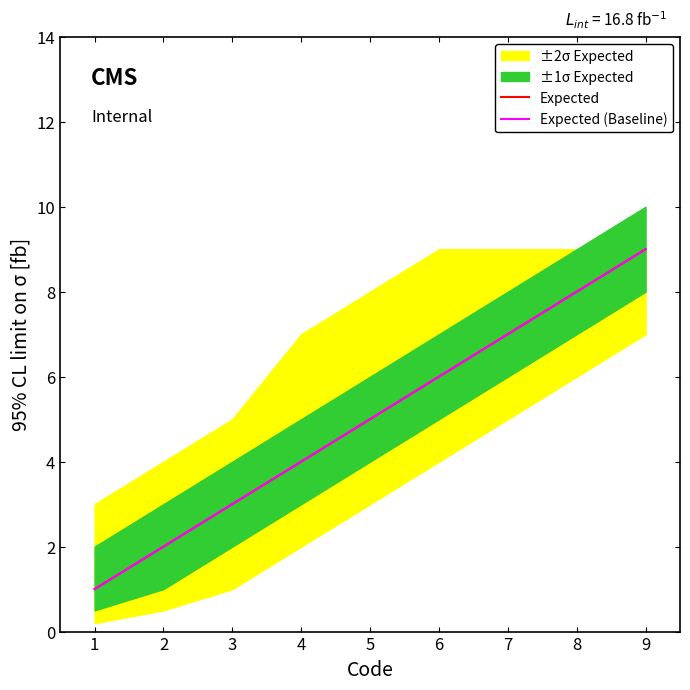

True or false: Expected (Baseline) and Expected intersect in this chart.

False